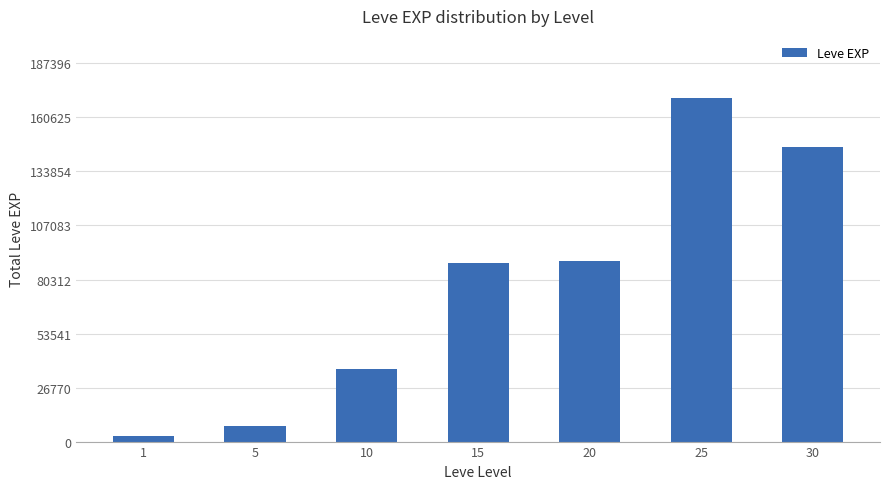

Reading right to left, what are all the values shown in this chart?

30=145970	25=170360	20=89630	15=88460	10=35730	5=7510	1=2930